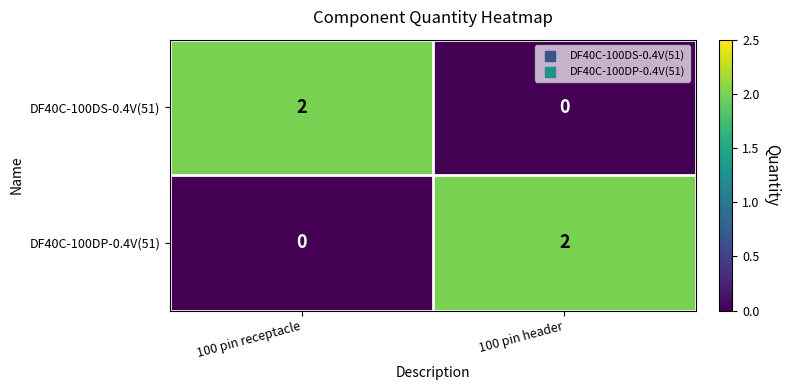

The DF40C-100DS-0.4V(51) series shows 2 at 100 pin receptacle. True or false?

True